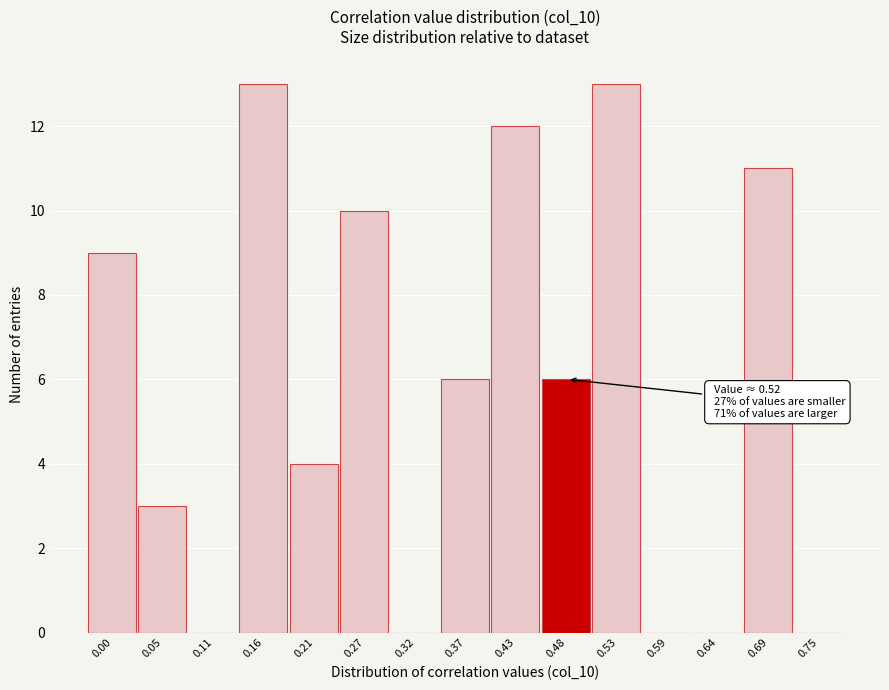

Reading right to left, extract all data points from this chart.

0.75=0	0.69=11	0.64=0	0.59=0	0.53=13	0.48=6	0.43=12	0.37=6	0.32=0	0.27=10	0.21=4	0.16=13	0.11=0	0.05=3	0.00=9